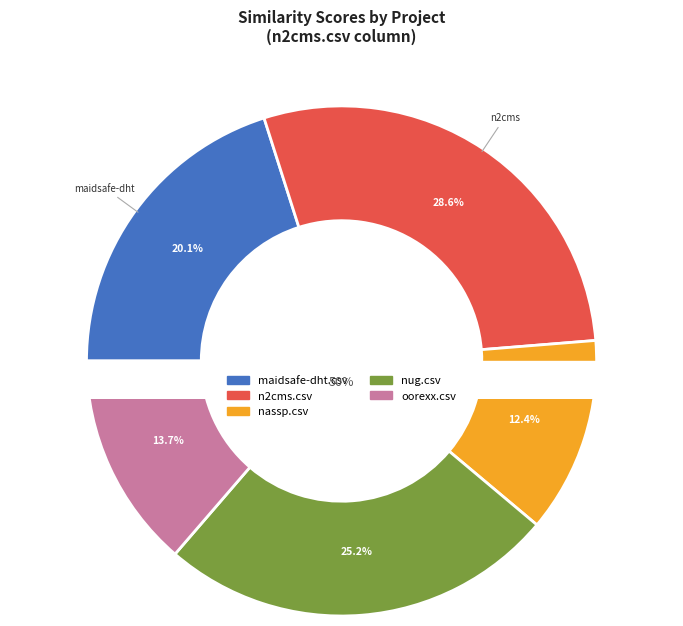

Which slice is the smallest?

nassp.csv